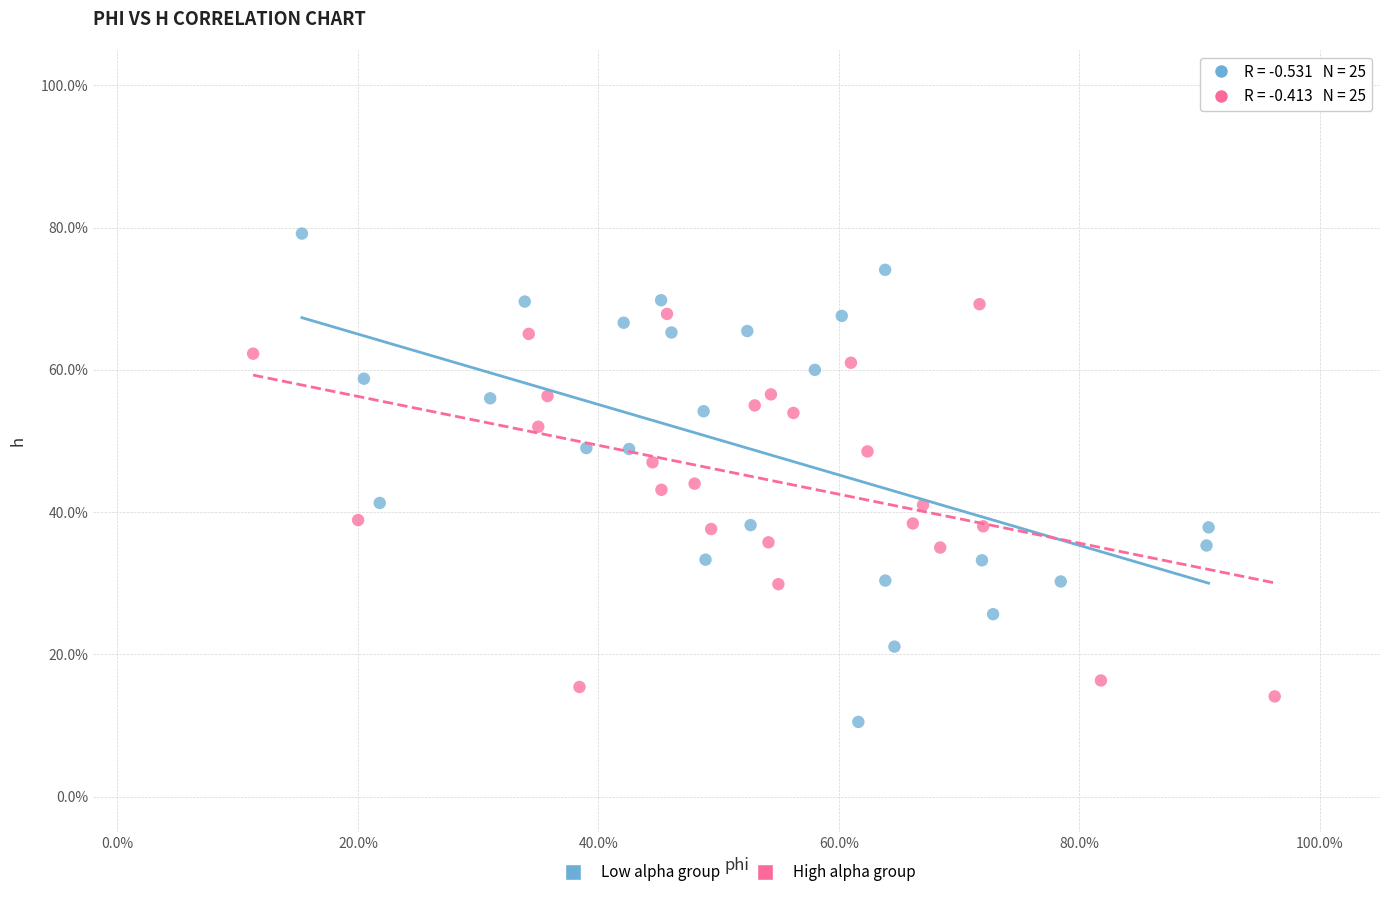

Which series contains the lowest Y value?

Low alpha group